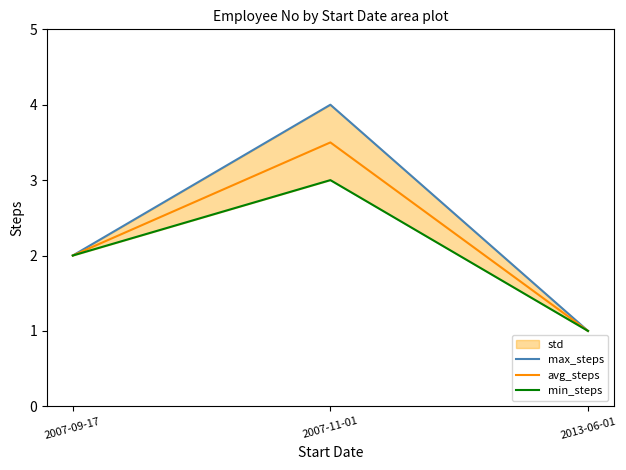

How many lines are shown in the chart?

3